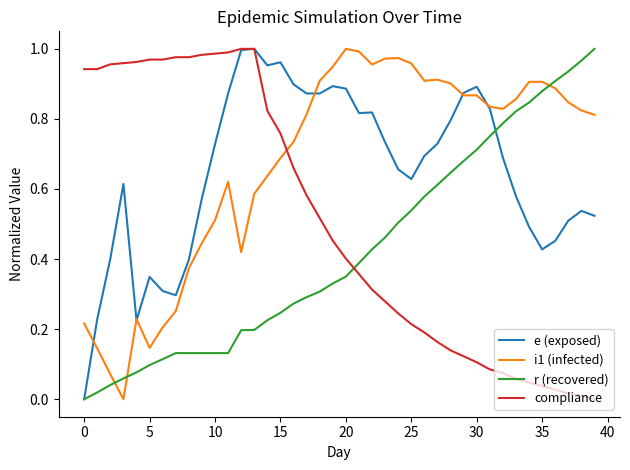

True or false: compliance and i1 (infected) intersect in this chart.

True